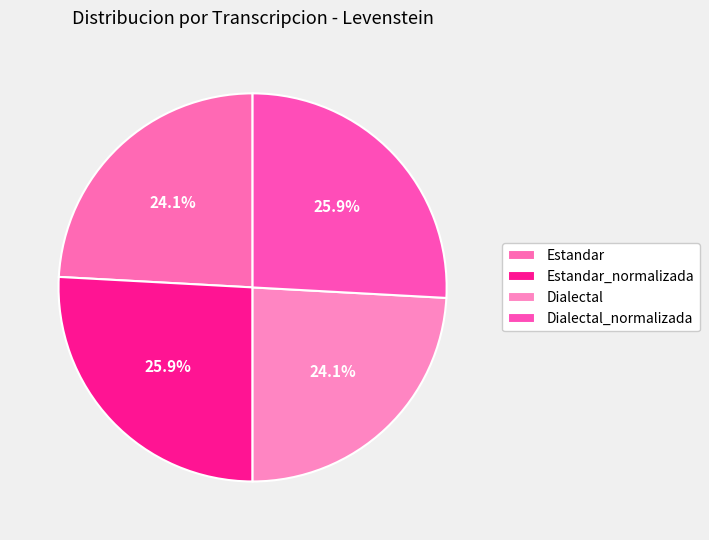

What is the smallest slice in the pie chart?

Estandar